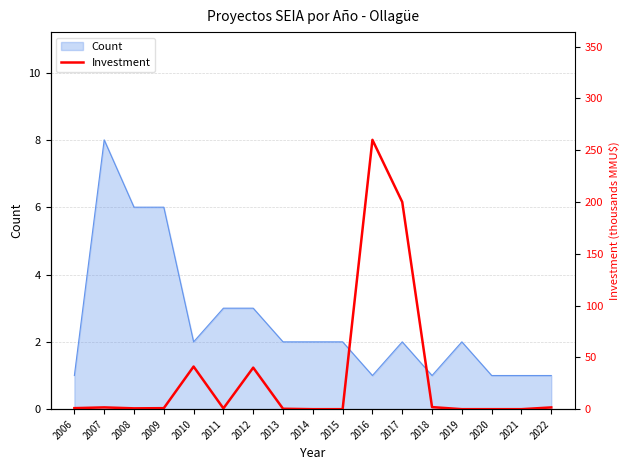

How many interior local peaks (higher than both neighbors) does the data have?

4